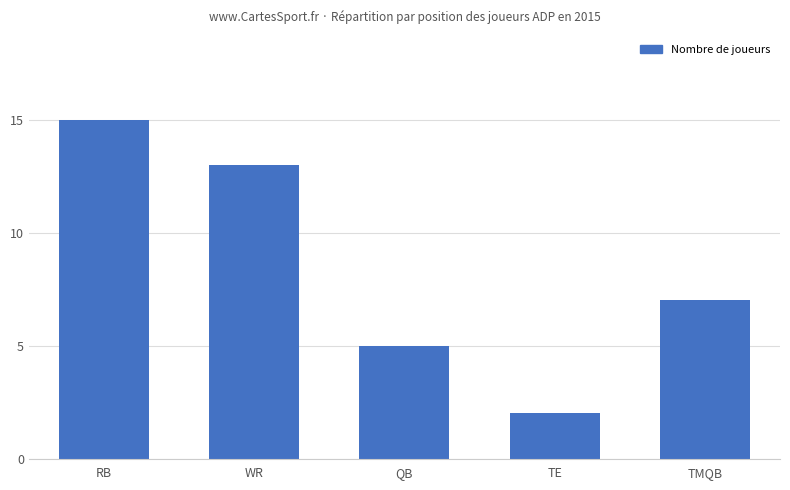

What is the difference between the values at RB and QB?

10